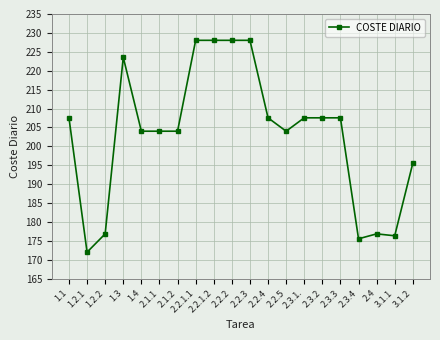

True or false: the data has more than 1 interior local peaks.

True